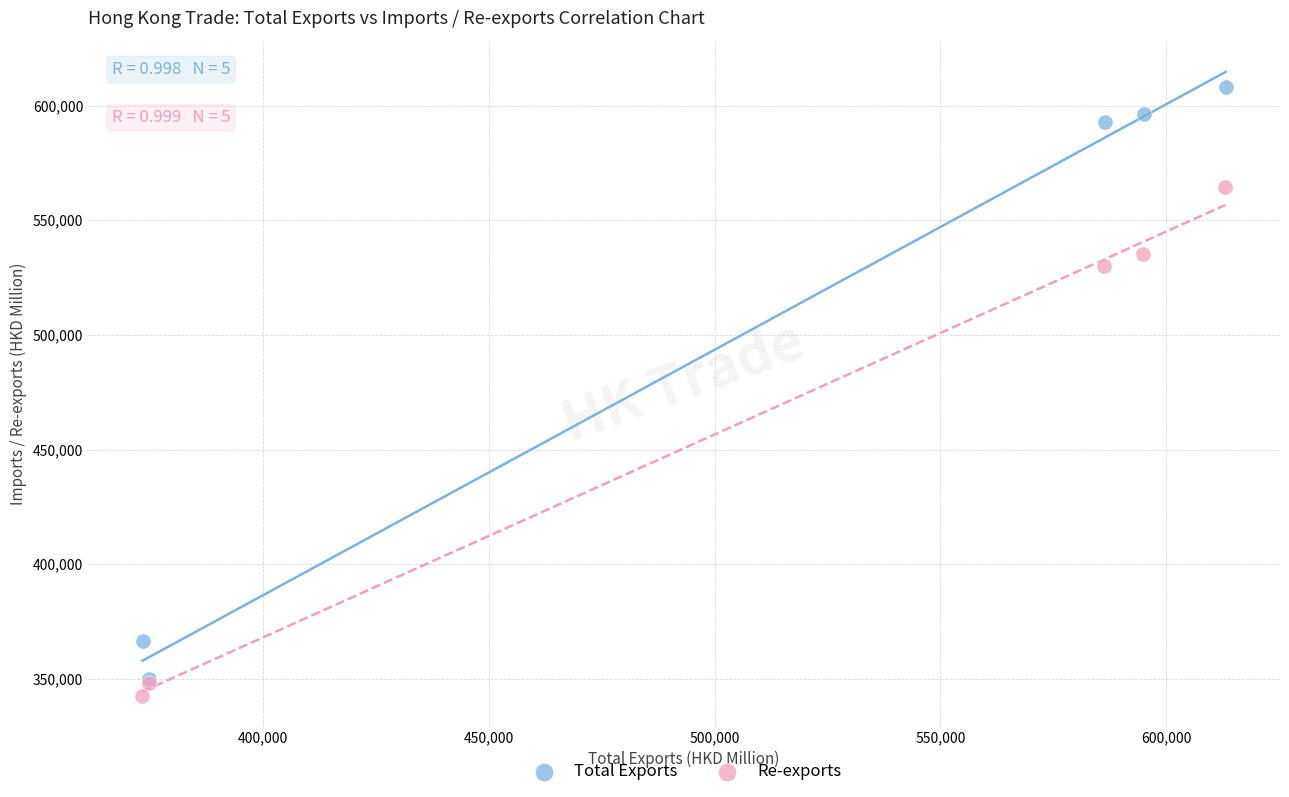

Which series contains the highest Y value?

Total Exports